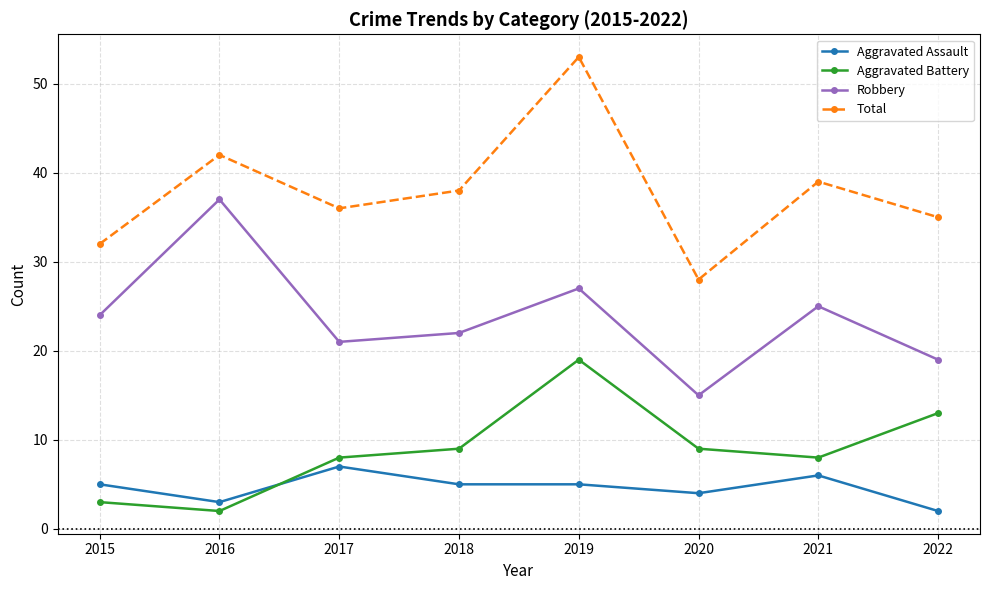

Reading left to right, extract all data points from this chart.

Aggravated Assault: 2015=5	2016=3	2017=7	2018=5	2019=5	2020=4	2021=6	2022=2
Aggravated Battery: 2015=3	2016=2	2017=8	2018=9	2019=19	2020=9	2021=8	2022=13
Robbery: 2015=24	2016=37	2017=21	2018=22	2019=27	2020=15	2021=25	2022=19
Total: 2015=32	2016=42	2017=36	2018=38	2019=53	2020=28	2021=39	2022=35